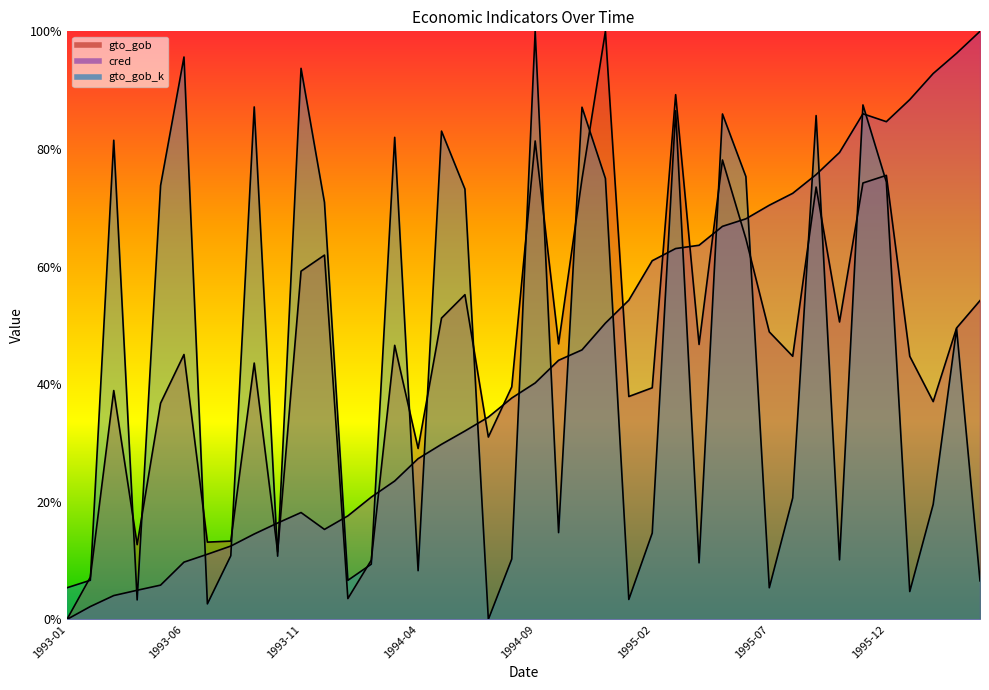

At 1995-12, list the series in order from largest to smallest.

cred, gto_gob, gto_gob_k